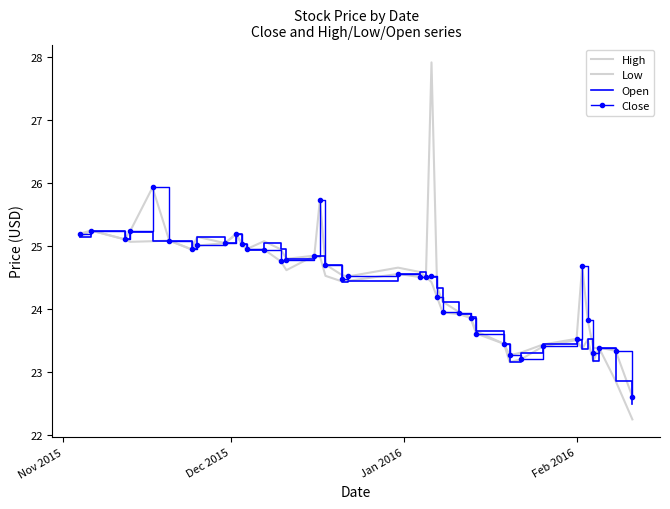

At which label does Low reach its peak?

Dec 2015